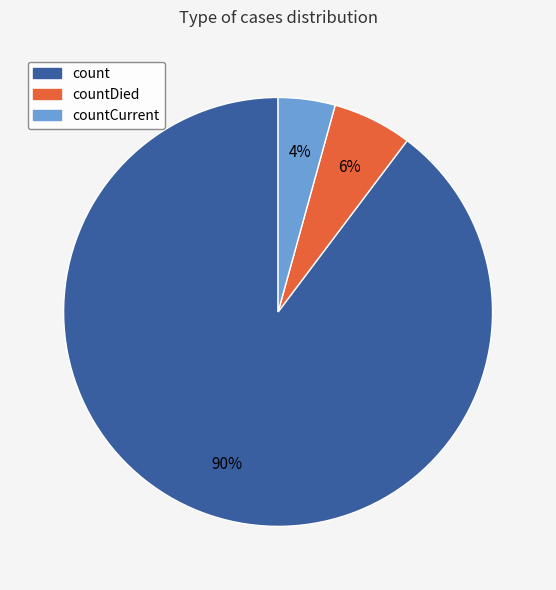

Which category has the smallest portion of the pie?

countCurrent